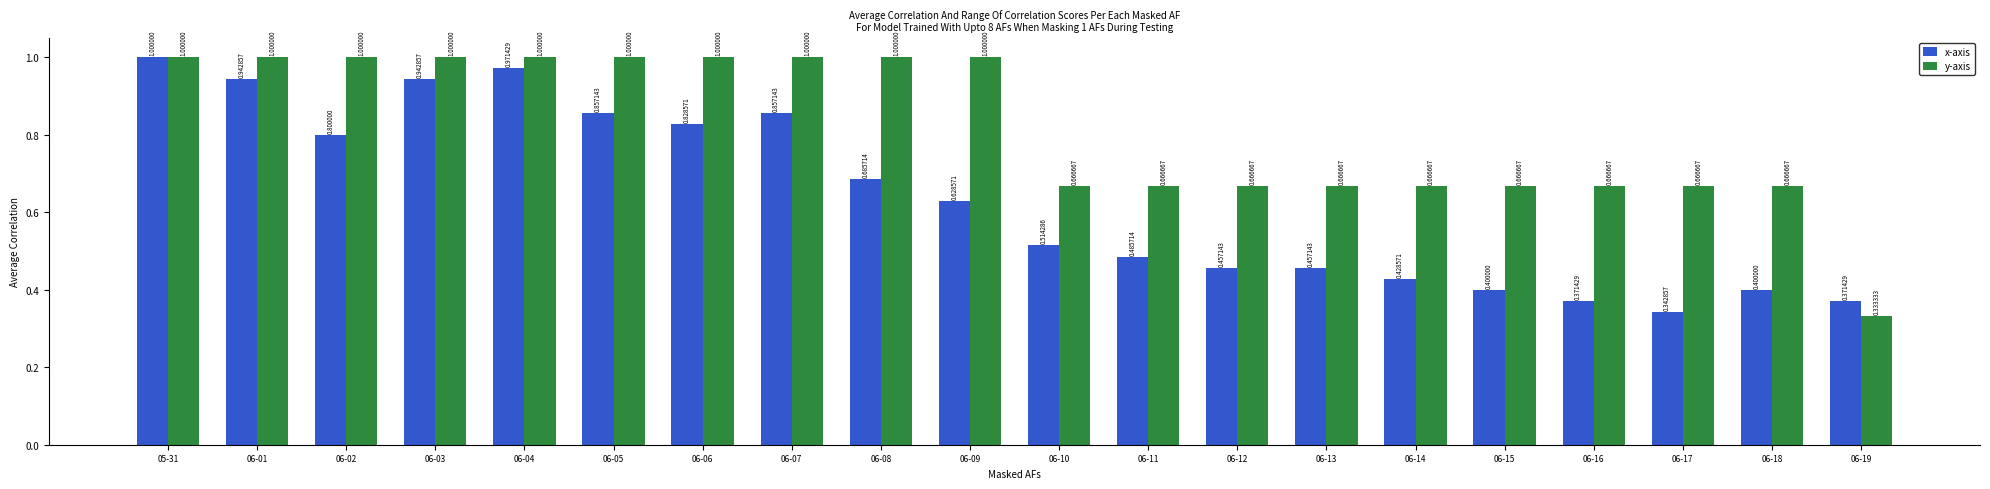

At which category is the sum across all series the highest?

05-31